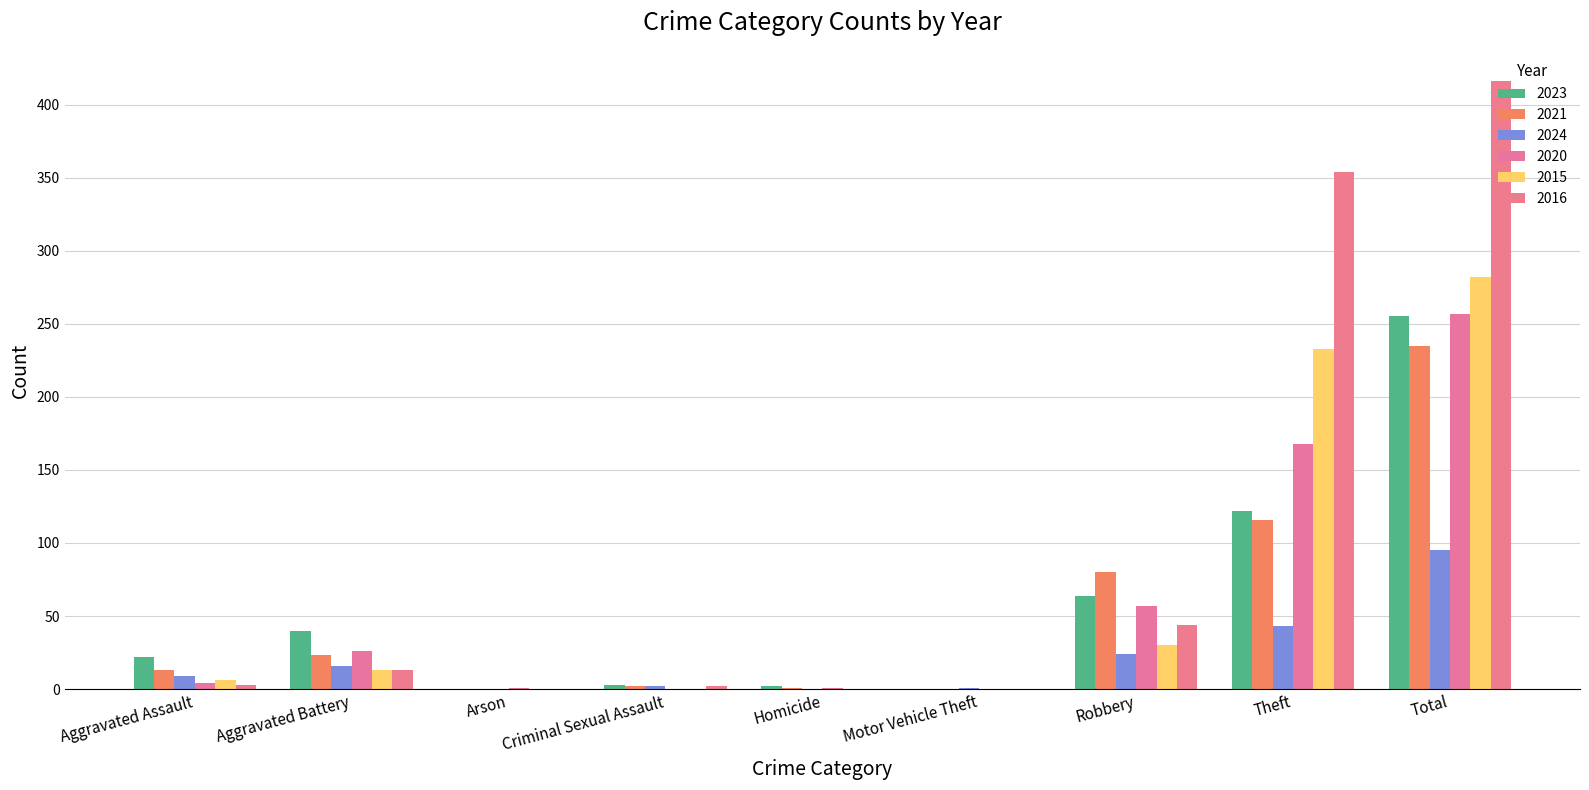

What is the total value across all series at Total?

1540